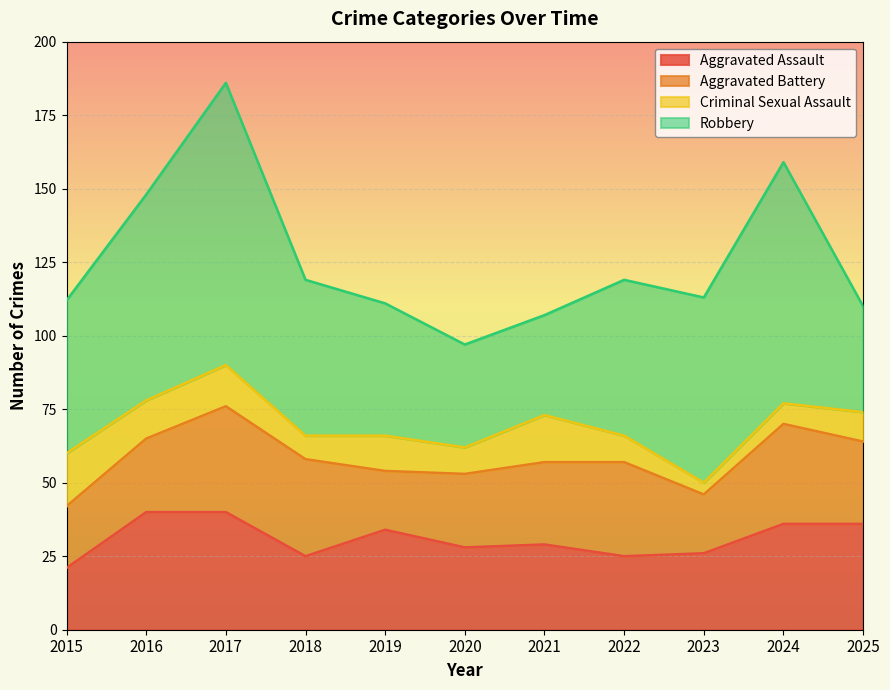

At which category does Aggravated Assault reach its first local valley?

2018